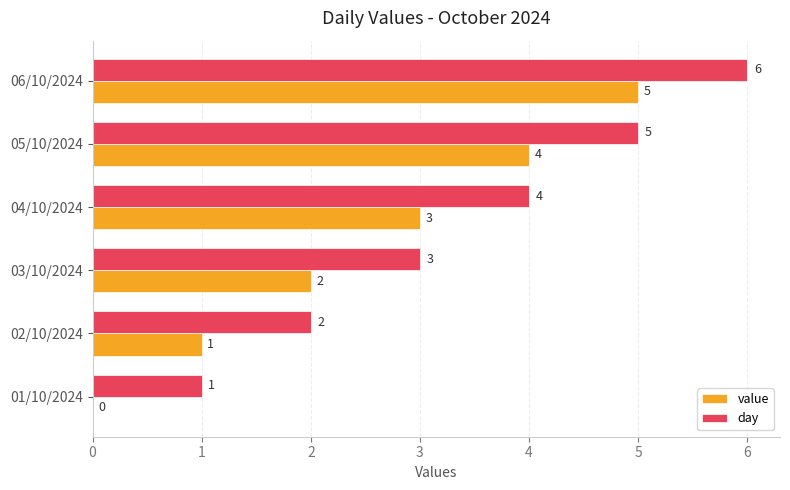

At which category is the sum across all series the highest?

06/10/2024